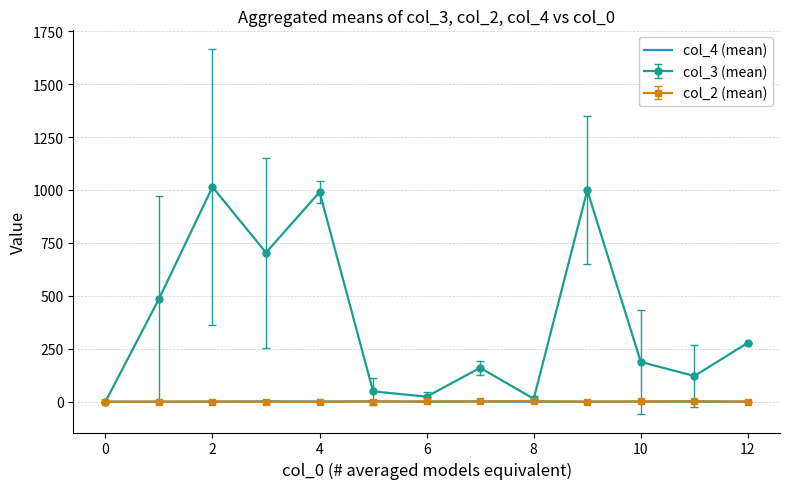

Which series has the widest spread of values?

col_3 (mean)